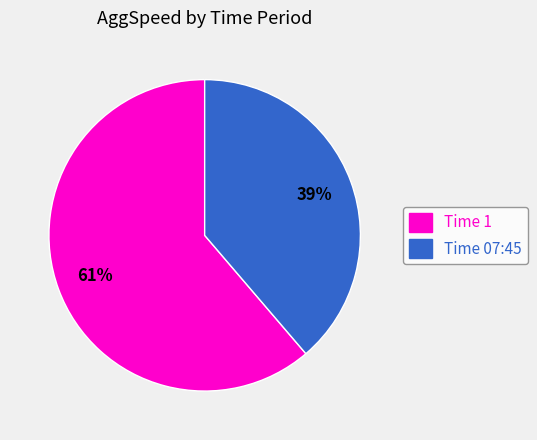

True or false: Time 07:45 accounts for 39% of the total.

True